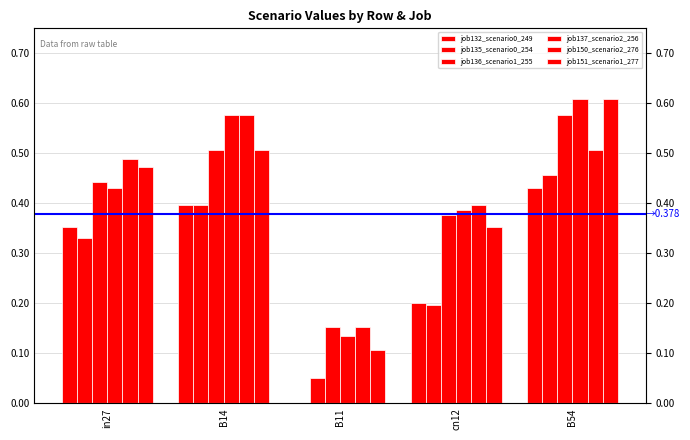

Which series has the largest total across all categories?

job137_scenario2_256